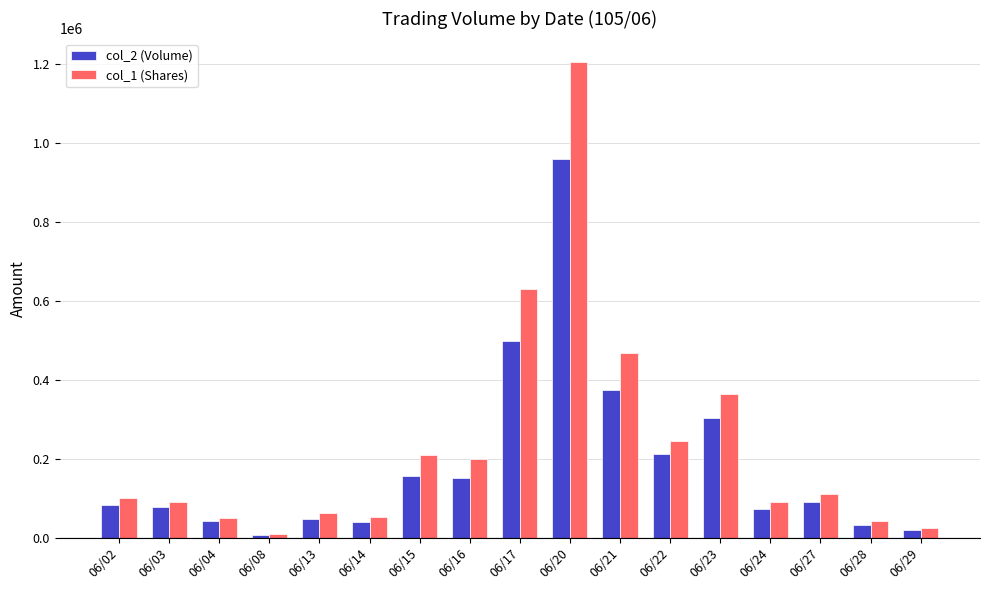

True or false: col_2 (Volume) has a value of 155600 at 06/15.

True